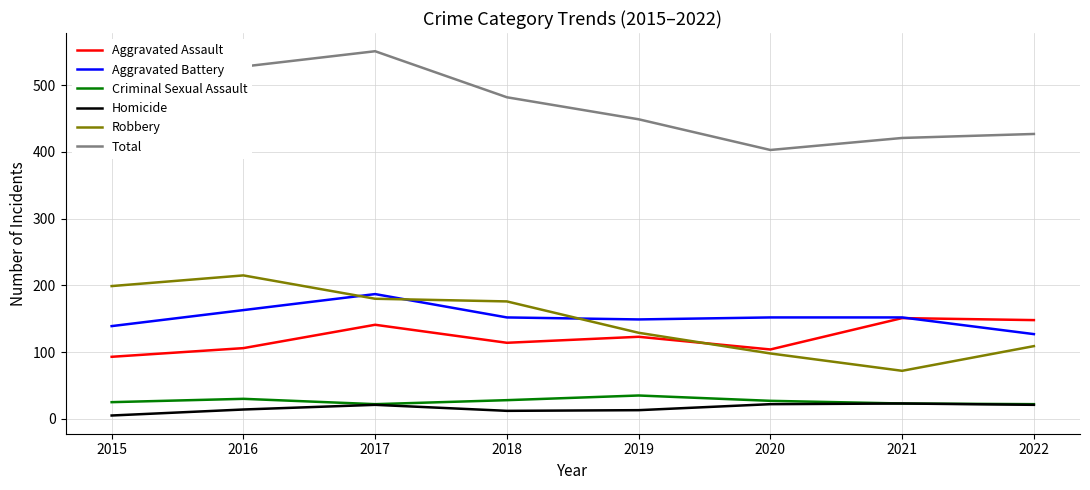

Is it true that Aggravated Assault equals 141 at 2017?

True